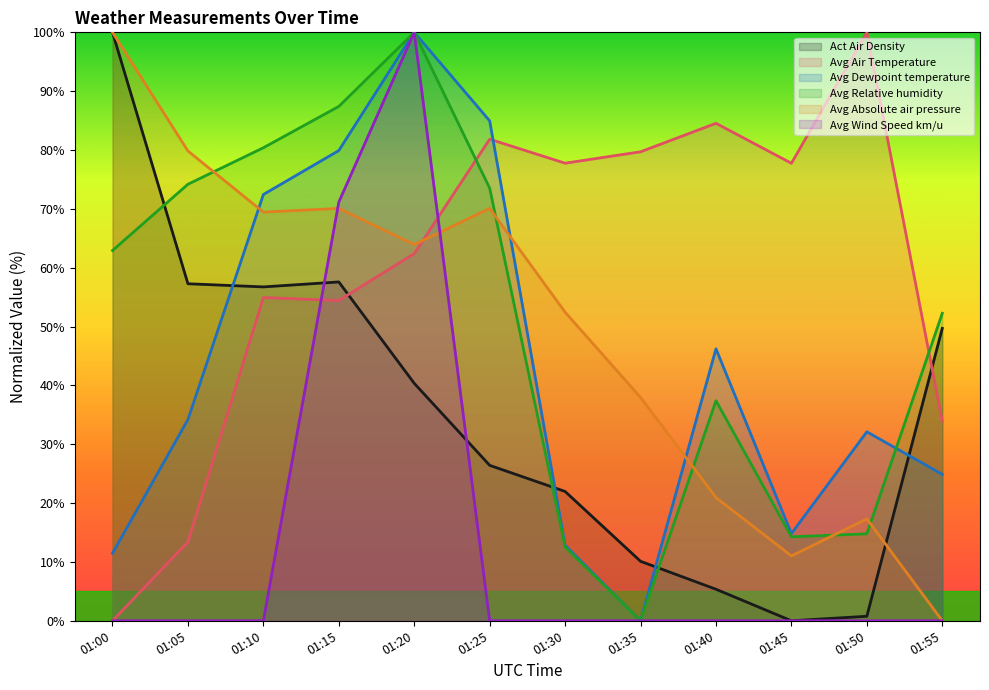

How many times do Act Air Density and Avg Wind Speed km/u cross each other?

2